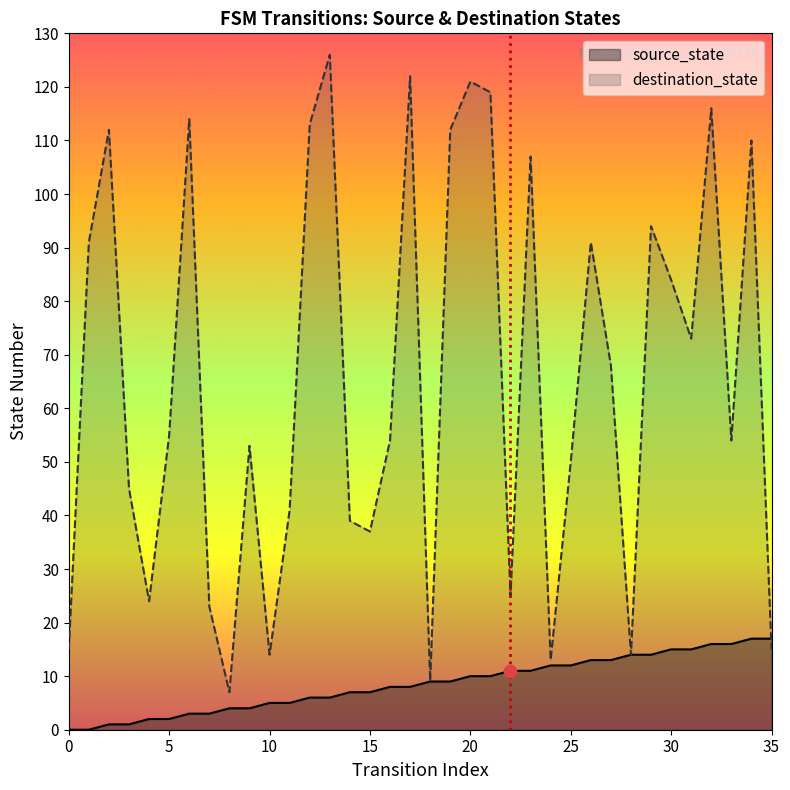

Is the value of destination_state at 21 greater than the value of source_state at 15?

Yes